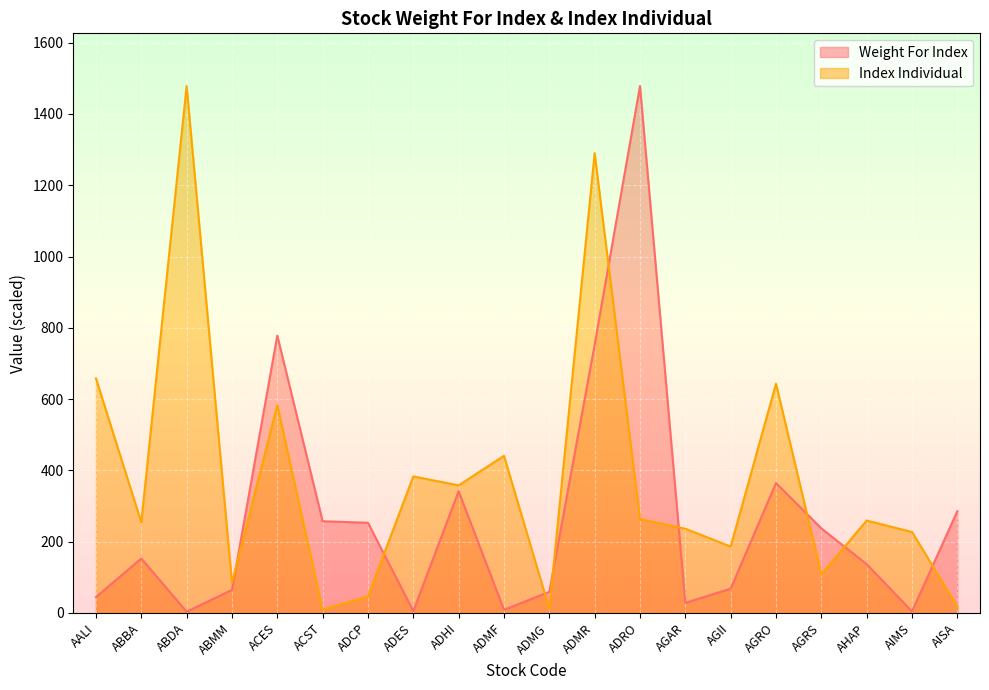

List the series in order of their overall mean, highest first.

Index Individual, Weight For Index